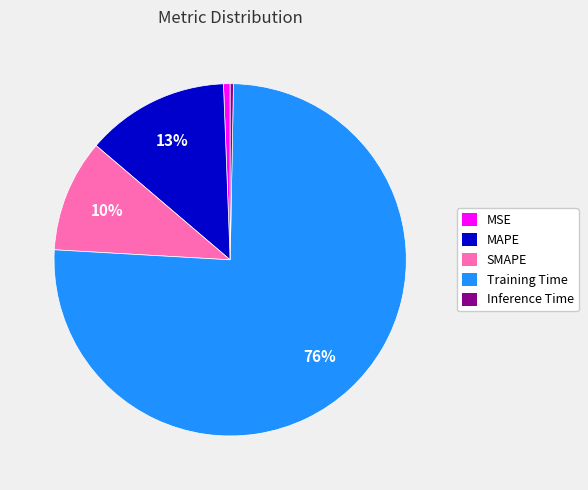

Is the sum of MSE and MAPE greater than half?

No